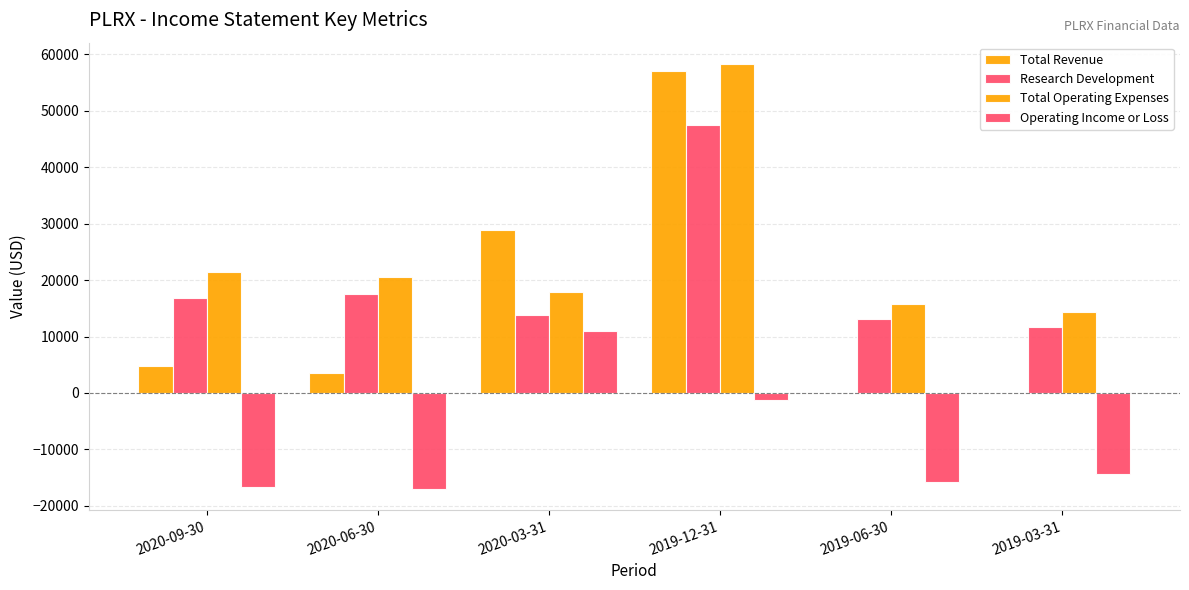

Rank the series at 2019-06-30 from lowest to highest value.

Operating Income or Loss, Total Revenue, Research Development, Total Operating Expenses